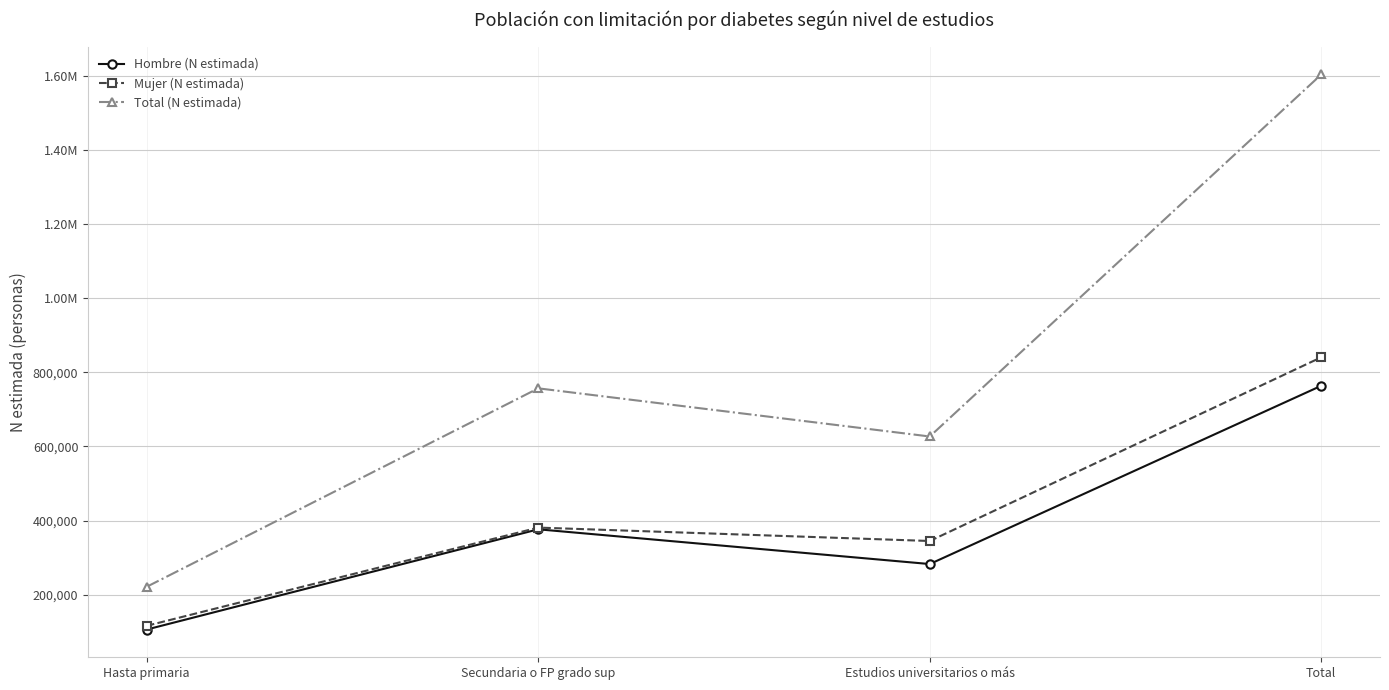

What is the difference between the Mujer (N estimada) values at Total and Hasta primaria?

725543